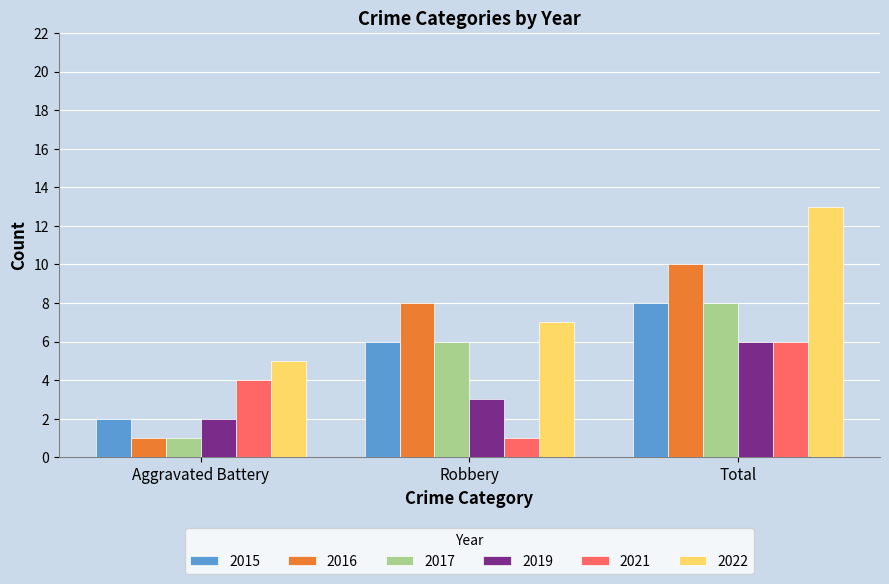

Reading left to right, list all the values displayed in this chart.

2015: Aggravated Battery=2	Robbery=6	Total=8
2016: Aggravated Battery=1	Robbery=8	Total=10
2017: Aggravated Battery=1	Robbery=6	Total=8
2019: Aggravated Battery=2	Robbery=3	Total=6
2021: Aggravated Battery=4	Robbery=1	Total=6
2022: Aggravated Battery=5	Robbery=7	Total=13